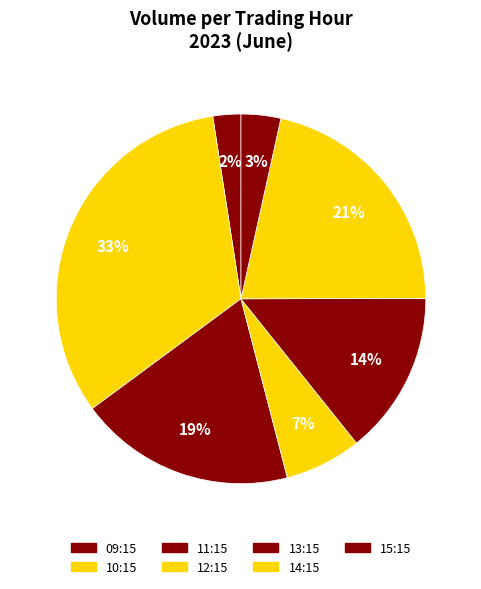

How many slices are in this pie chart?

7